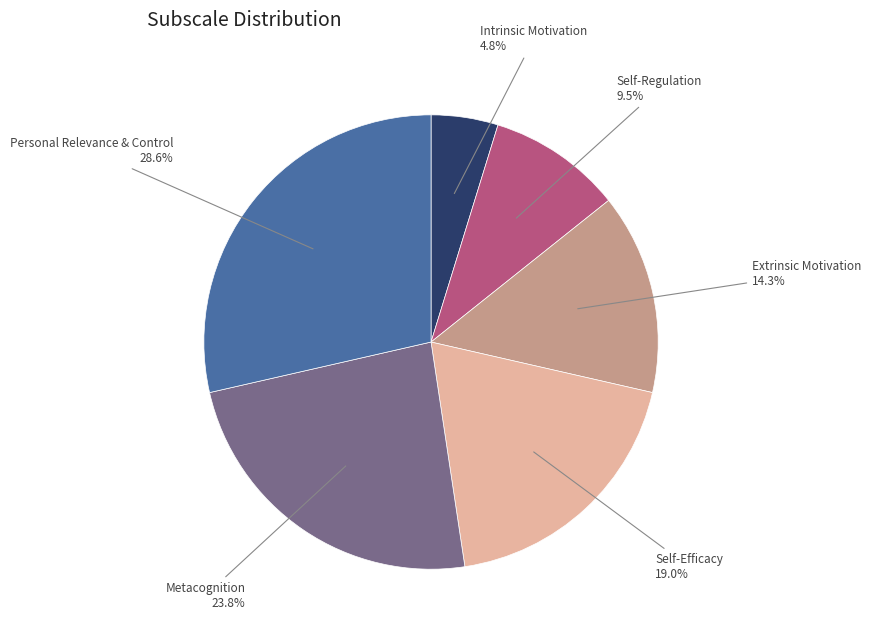

To the nearest percent, what percentage of the pie is Personal Relevance & Control?

29%